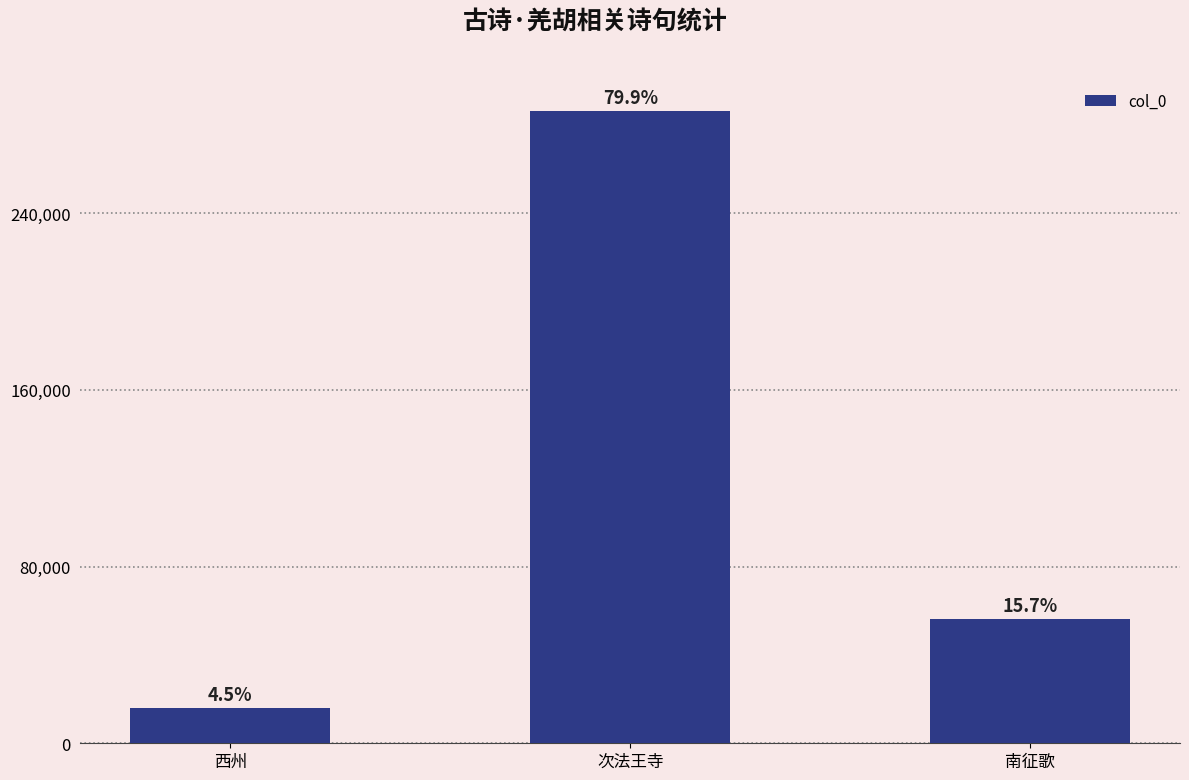

Reading right to left, extract all data points from this chart.

南征歌=56186	次法王寺=286421	西州=16011